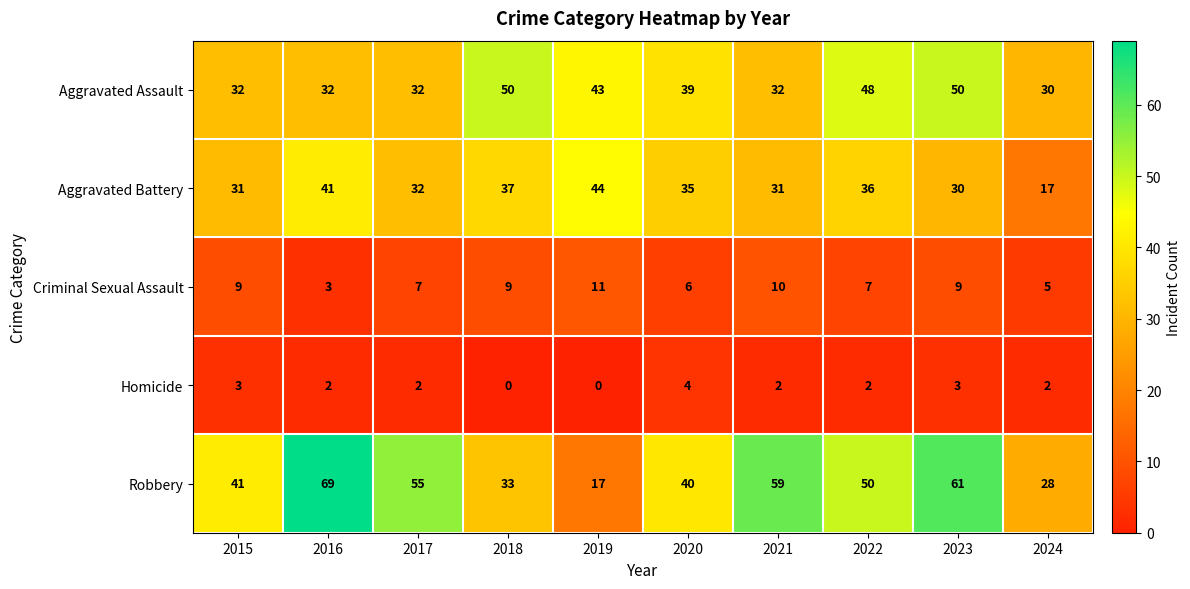

At 2024, list the series in order from largest to smallest.

Aggravated Assault, Robbery, Aggravated Battery, Criminal Sexual Assault, Homicide